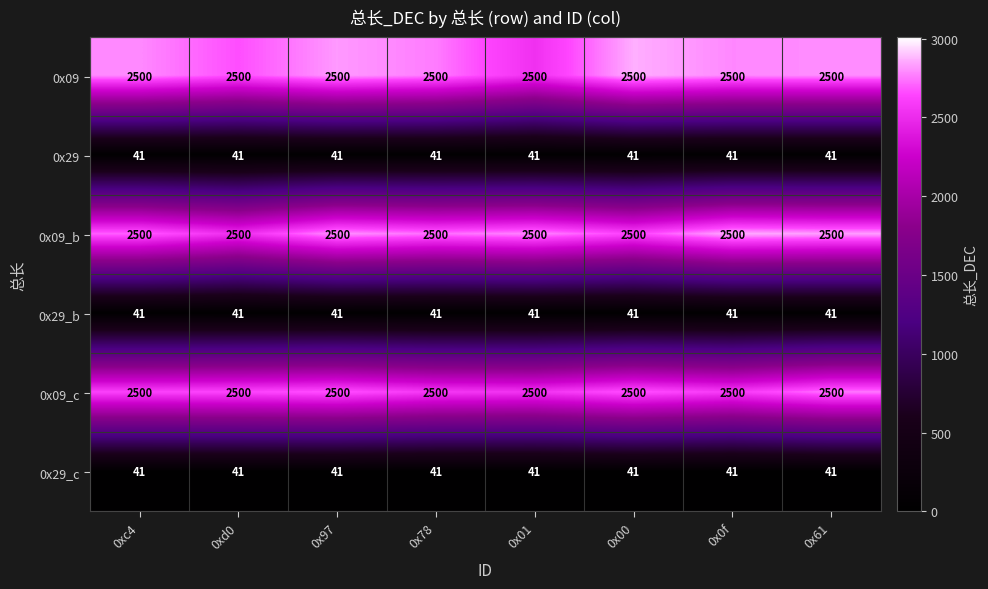

What is the sum of the 0x29_b values at 0xd0 and 0x97?

82